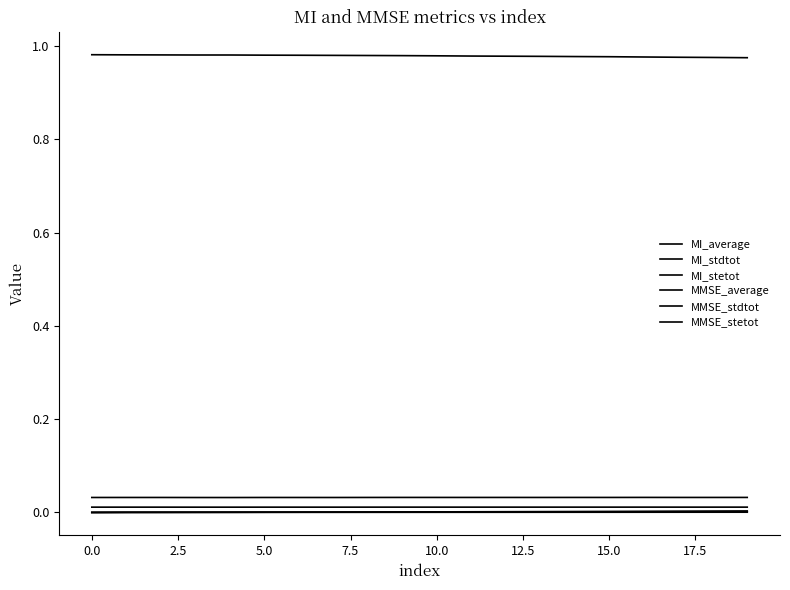

How many lines are shown in the chart?

6